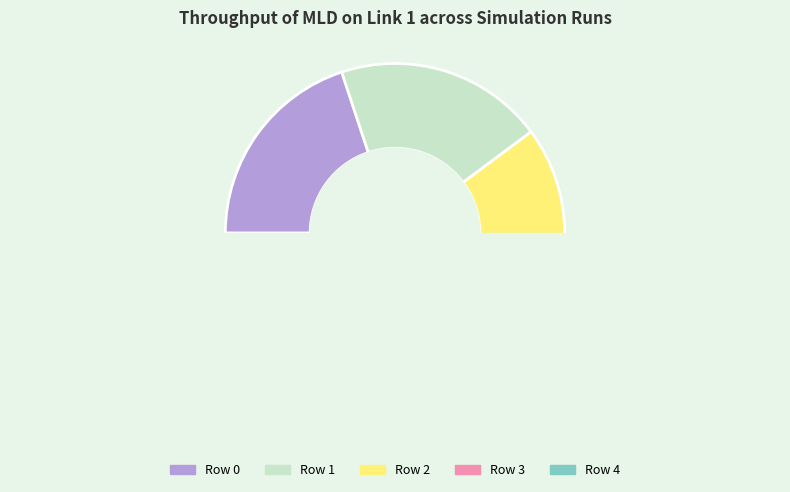

Count the number of slices in the pie.

5